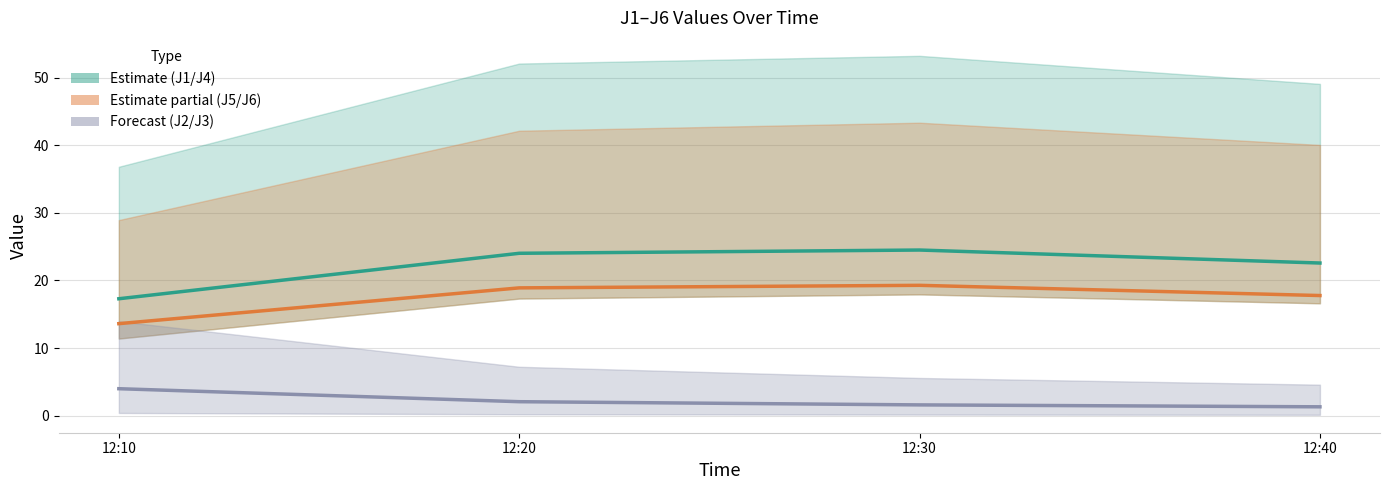

True or false: J5 and J4 cross at least once.

False